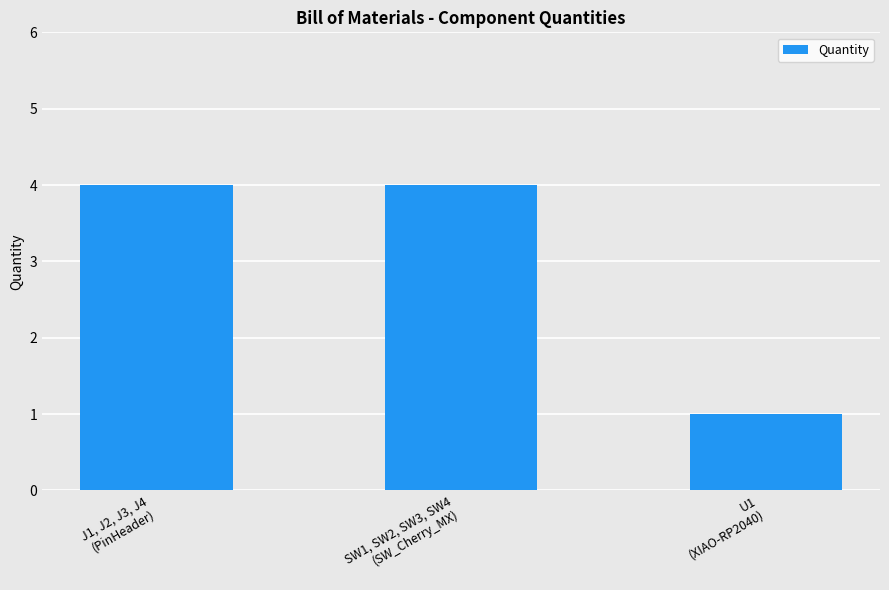

Approximately how many times larger is the value at J1, J2, J3, J4
(PinHeader) compared to SW1, SW2, SW3, SW4
(SW_Cherry_MX)?

1.0